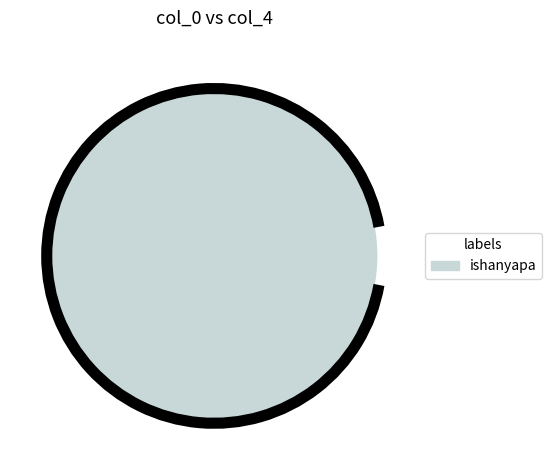

The ishanyapa slice represents 100% of the pie. True or false?

True